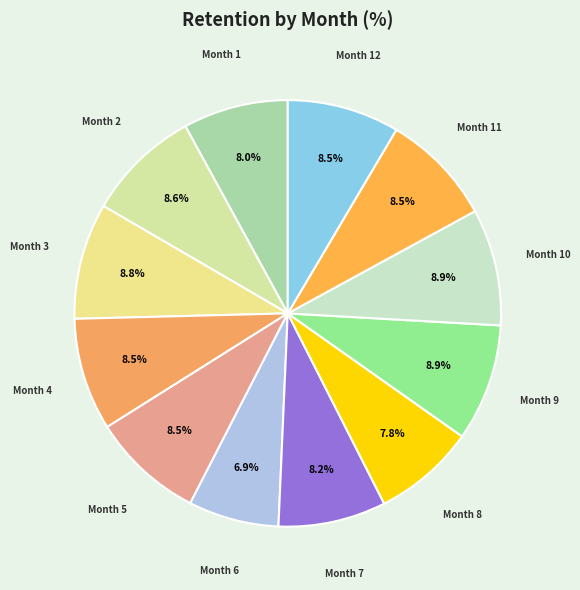

What percentage is NOT represented by Month 9?

91.1%